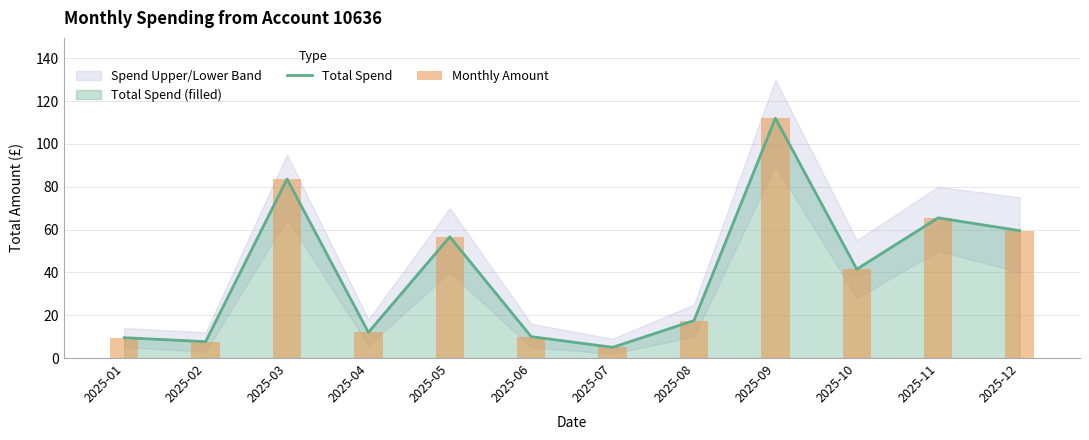

What is the maximum value for Total Spend?

112.0